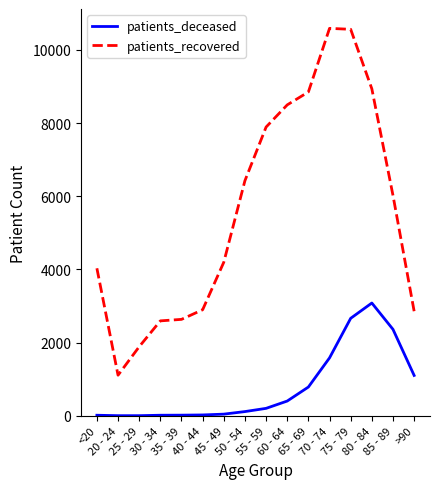

Does the chart display data point markers on the line(s)?

No